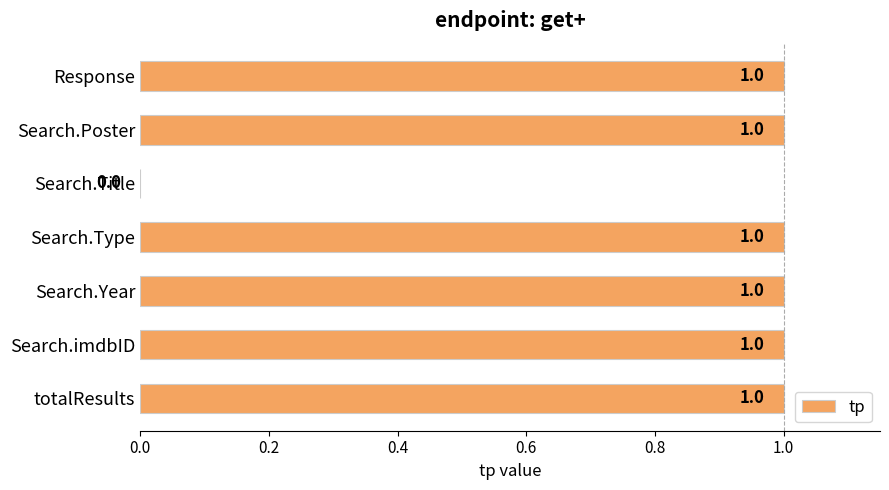

Reading bottom to top, what are all the values shown in this chart?

totalResults=1	Search.imdbID=1	Search.Year=1	Search.Type=1	Search.Title=0	Search.Poster=1	Response=1